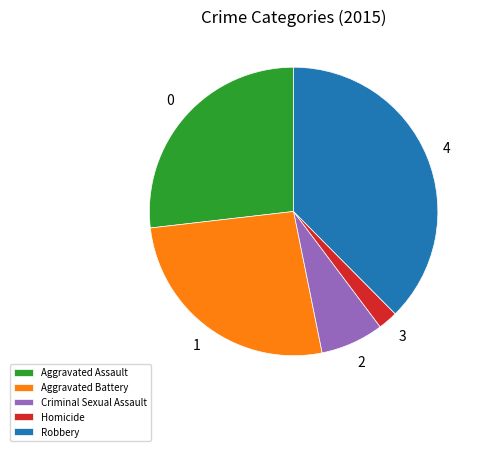

Is it true that Aggravated Assault is 27% of the pie?

True